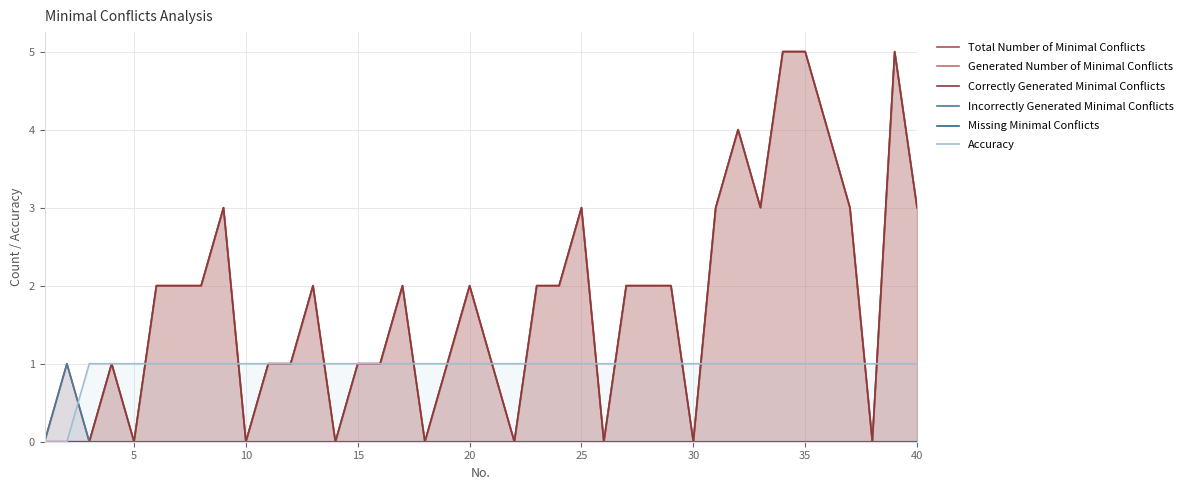

True or false: Incorrectly Generated Minimal Conflicts has a value of 0 at 25.

False